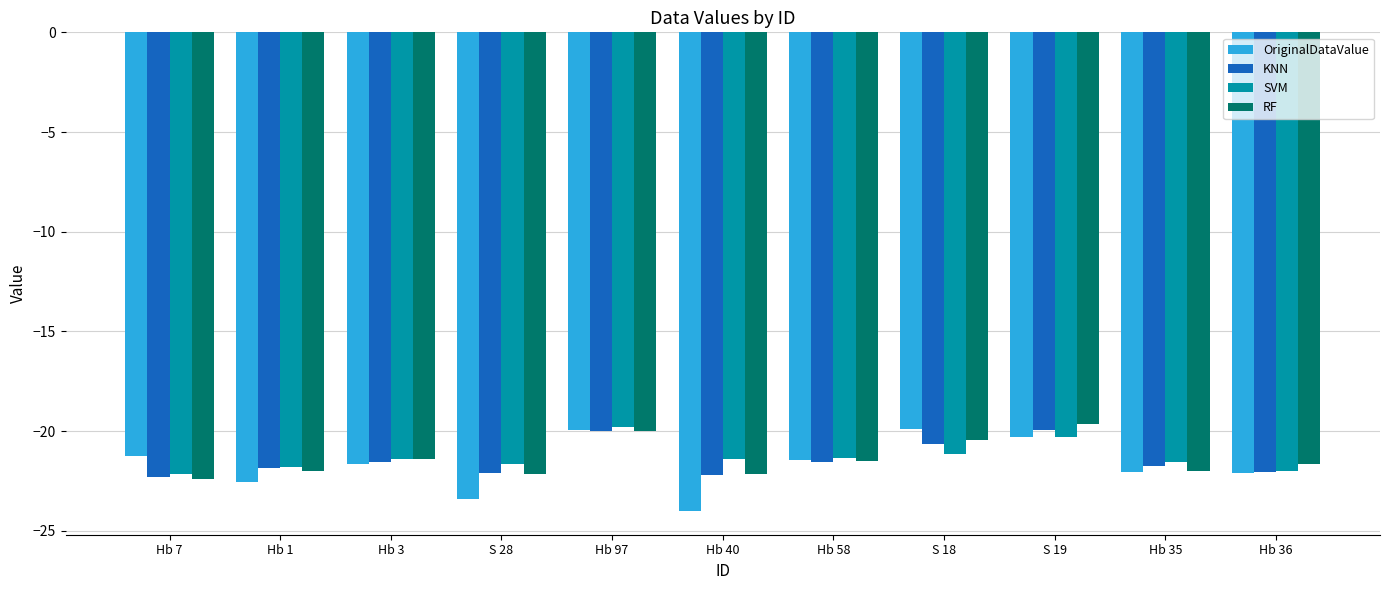

How many bars are there in total?

44